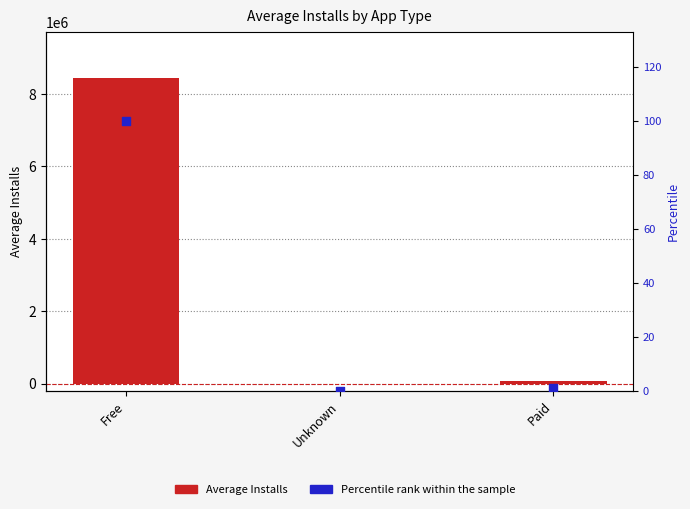

At which category is the sum across all series the highest?

Free